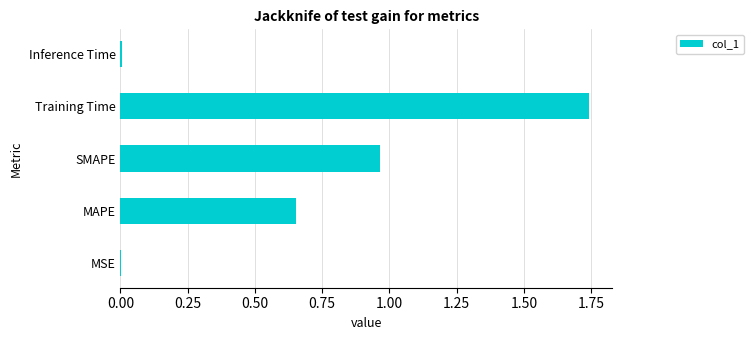

The chart shows a value of 0.0 at Inference Time. True or false?

True